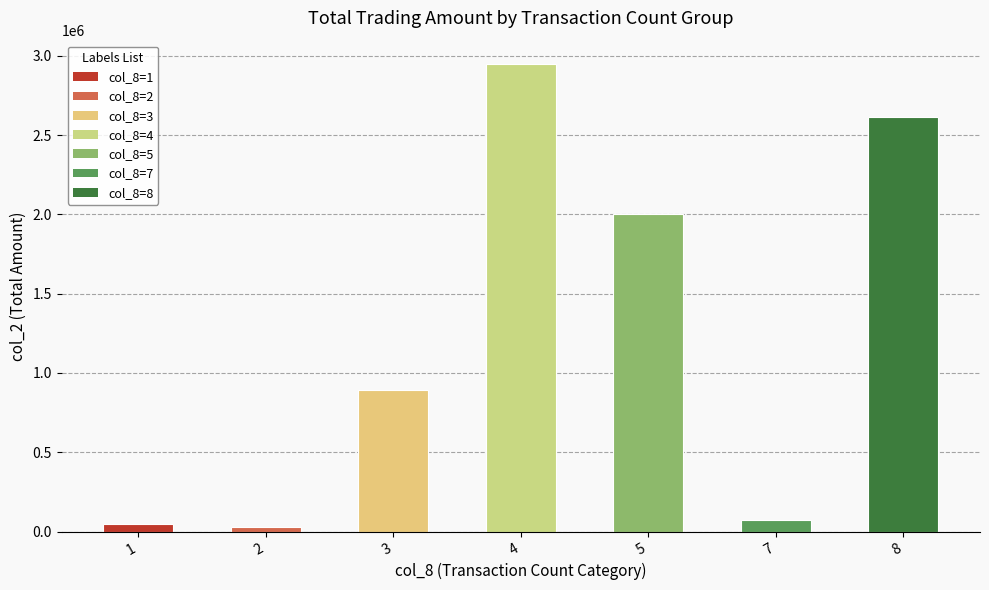

The value at 7 is 75070. True or false?

True